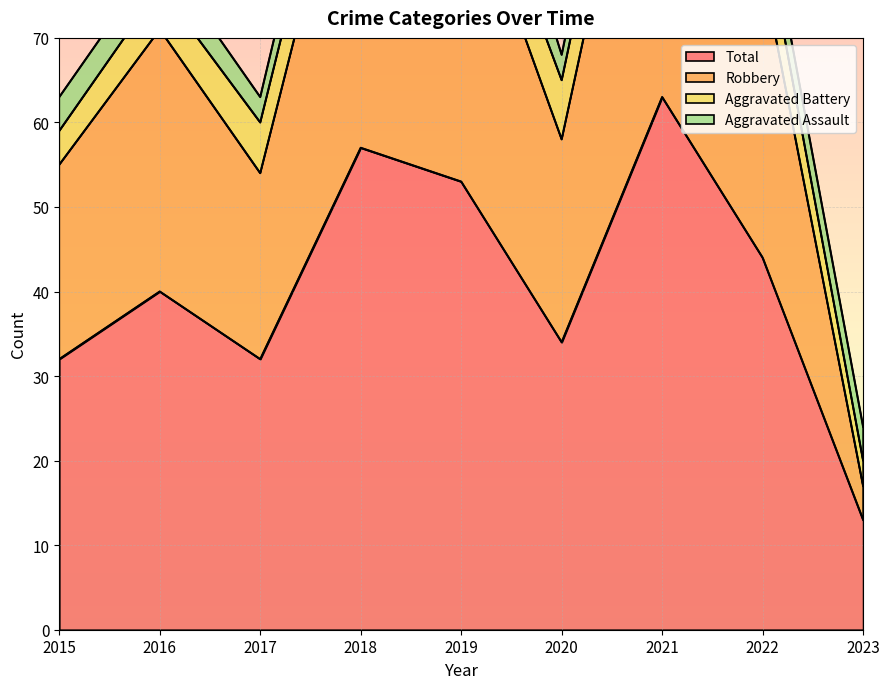

Which category has the highest value in the Total series?

2021